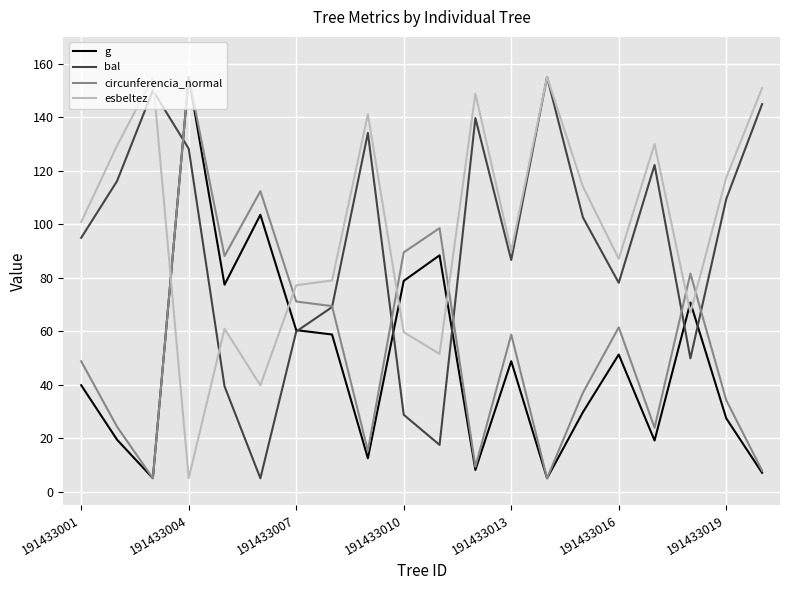

True or false: esbeltez has more than 0 points higher than both neighbors.

True